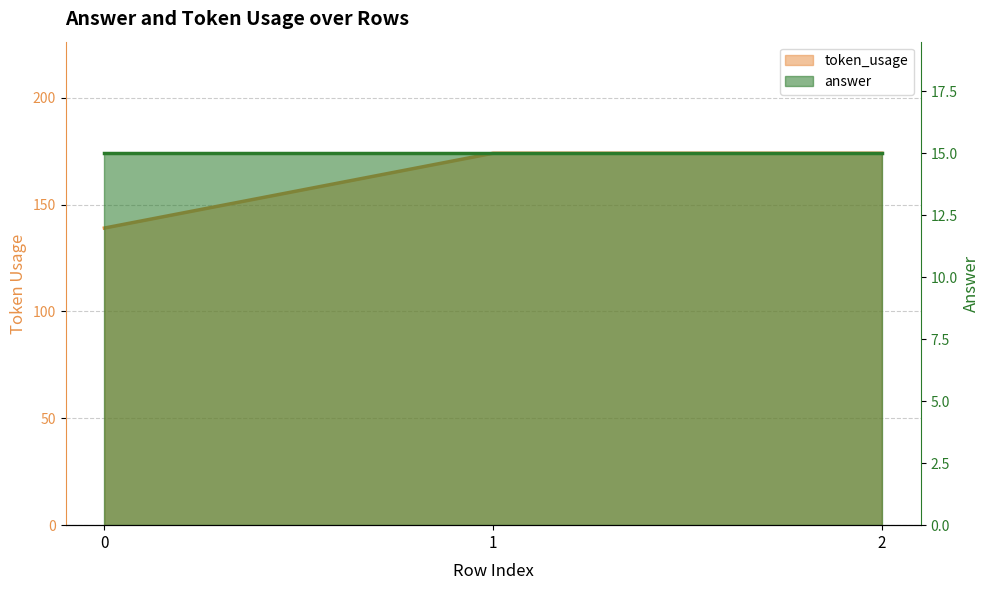

Rank the categories by value from lowest to highest.

0, 1, 2